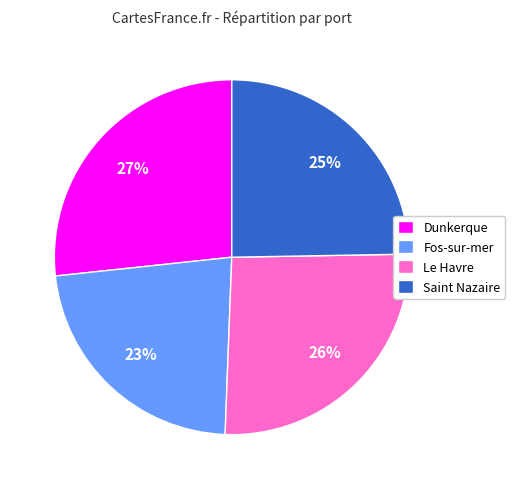

What is the largest slice in the pie chart?

Dunkerque